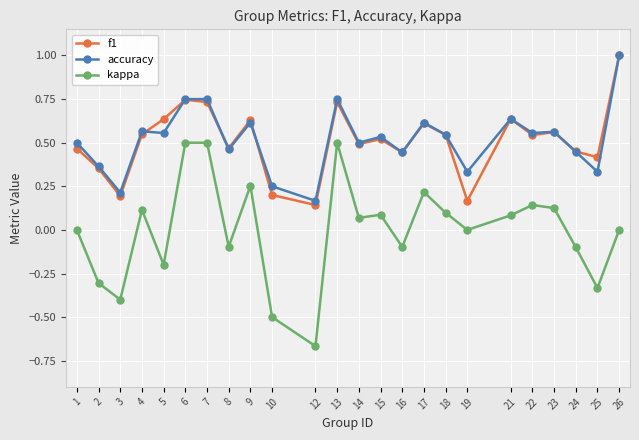

Is the value of kappa at 14 greater than the value of f1 at 18?

No